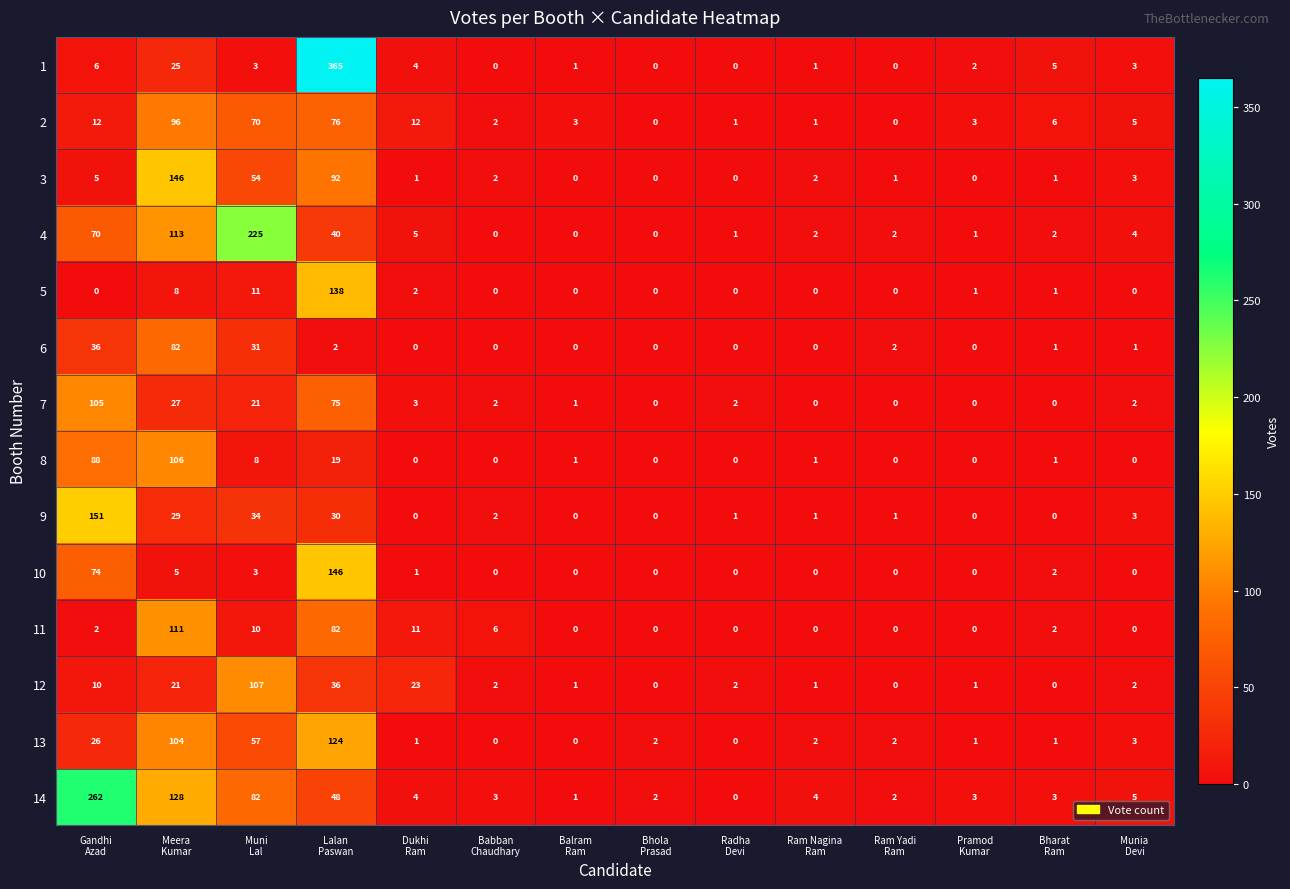

Which series has the widest spread of values?

1